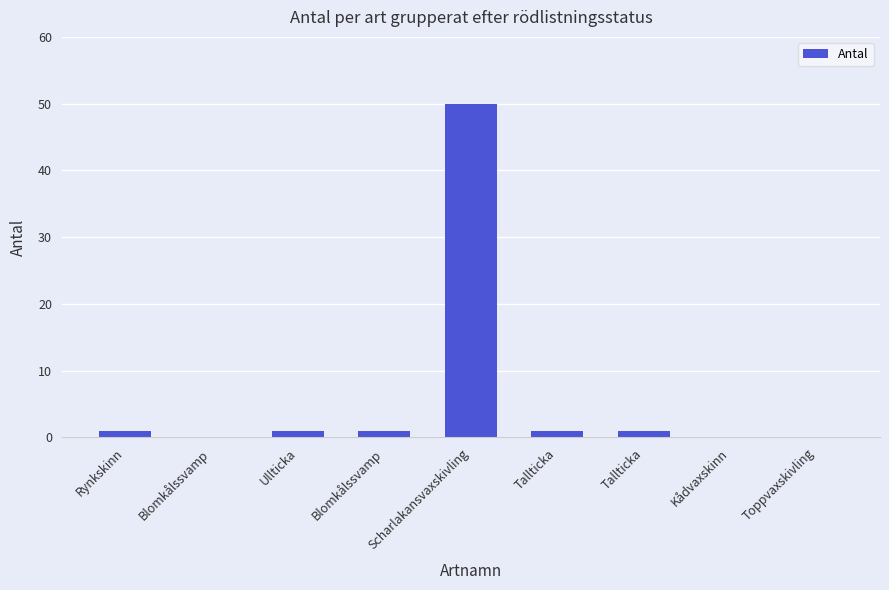

How many data points does each series have?

9